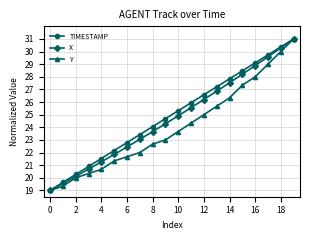

True or false: Y has more than 0 points higher than both neighbors.

False